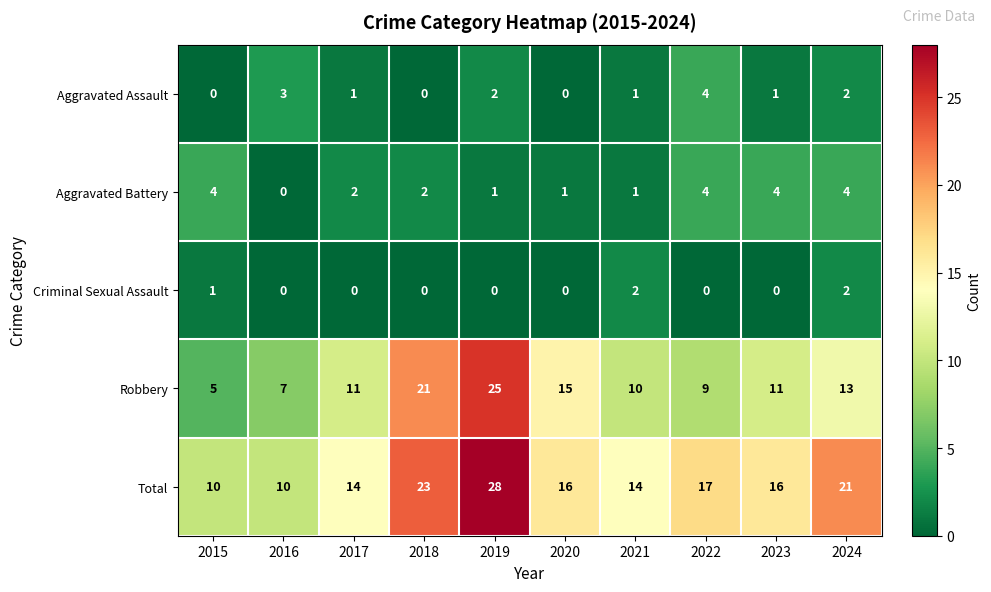

True or false: Aggravated Assault has a value of 0 at 2020.

True